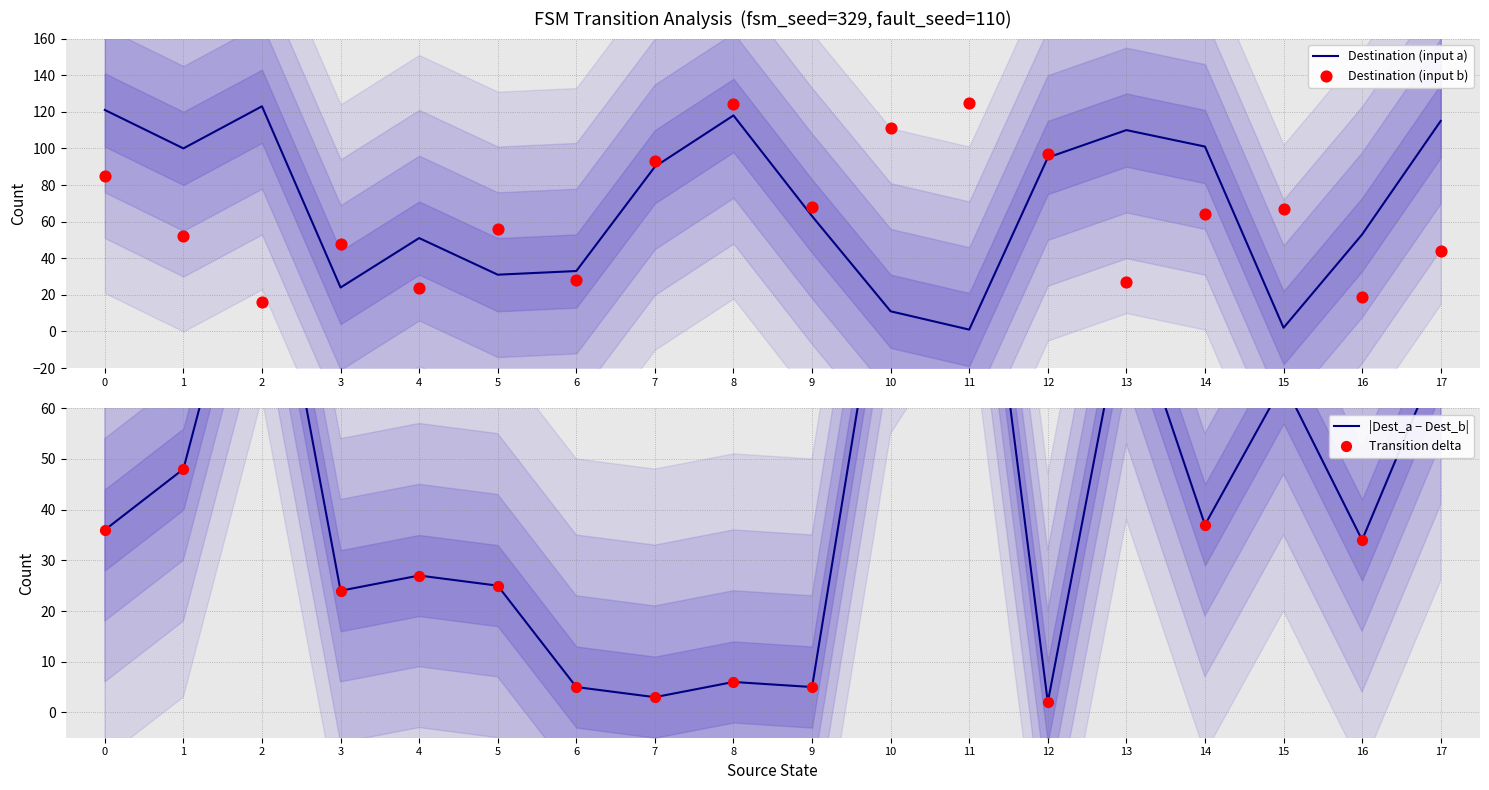

Is the value of |Dest_a − Dest_b| at 13 greater than the value of Transition delta at 15?

Yes